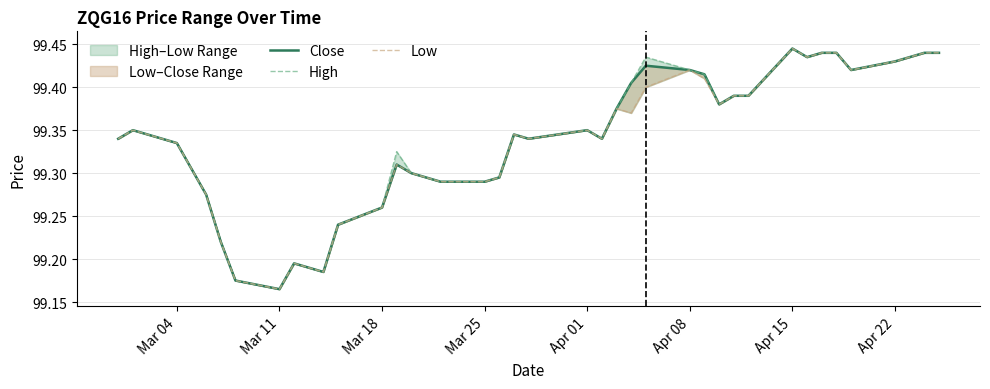

Reading left to right, what are all the values shown in this chart?

Close: 99.3	99.3	99.3	99.3	99.3	99.2	99.2	99.2	99.2	99.2	99.2	99.2	99.3	99.3	99.3	99.3	99.3	99.3	99.3	99.3	99.3	99.3	99.3	99.4	99.4	99.4	99.4	99.4	99.4	99.4	99.4	99.4	99.4	99.4	99.4	99.4	99.4	99.4	99.4	99.4
High: 99.3	99.3	99.3	99.3	99.3	99.2	99.2	99.2	99.2	99.2	99.2	99.2	99.3	99.3	99.3	99.3	99.3	99.3	99.3	99.3	99.3	99.3	99.3	99.4	99.4	99.4	99.4	99.4	99.4	99.4	99.4	99.4	99.4	99.4	99.4	99.4	99.4	99.4	99.4	99.4
Low: 99.3	99.3	99.3	99.3	99.3	99.2	99.2	99.2	99.2	99.2	99.2	99.2	99.3	99.3	99.3	99.3	99.3	99.3	99.3	99.3	99.3	99.3	99.3	99.4	99.4	99.4	99.4	99.4	99.4	99.4	99.4	99.4	99.4	99.4	99.4	99.4	99.4	99.4	99.4	99.4